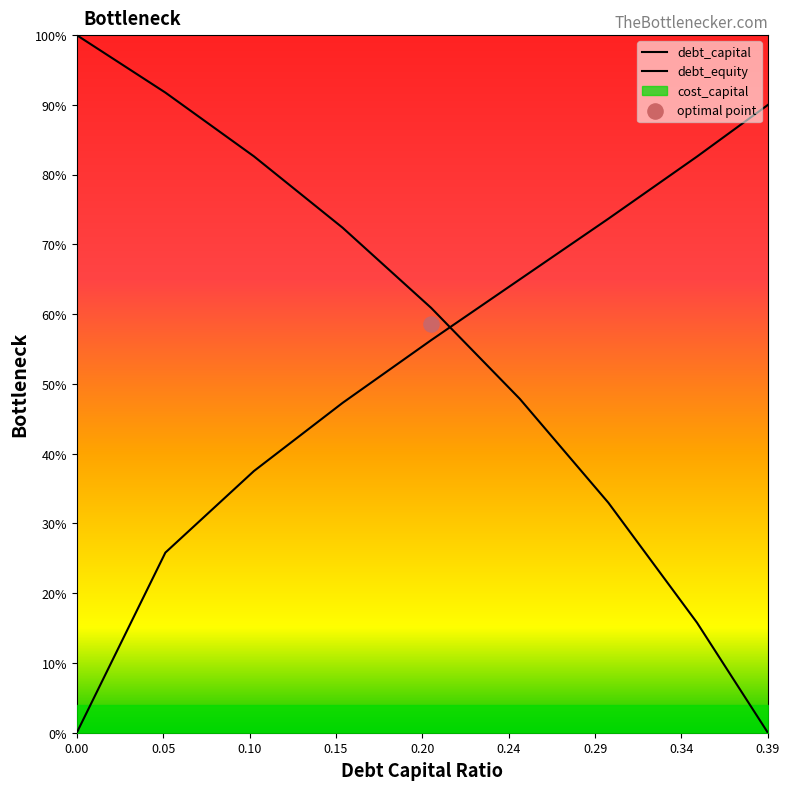

Which series contains the lowest Y value?

debt_equity